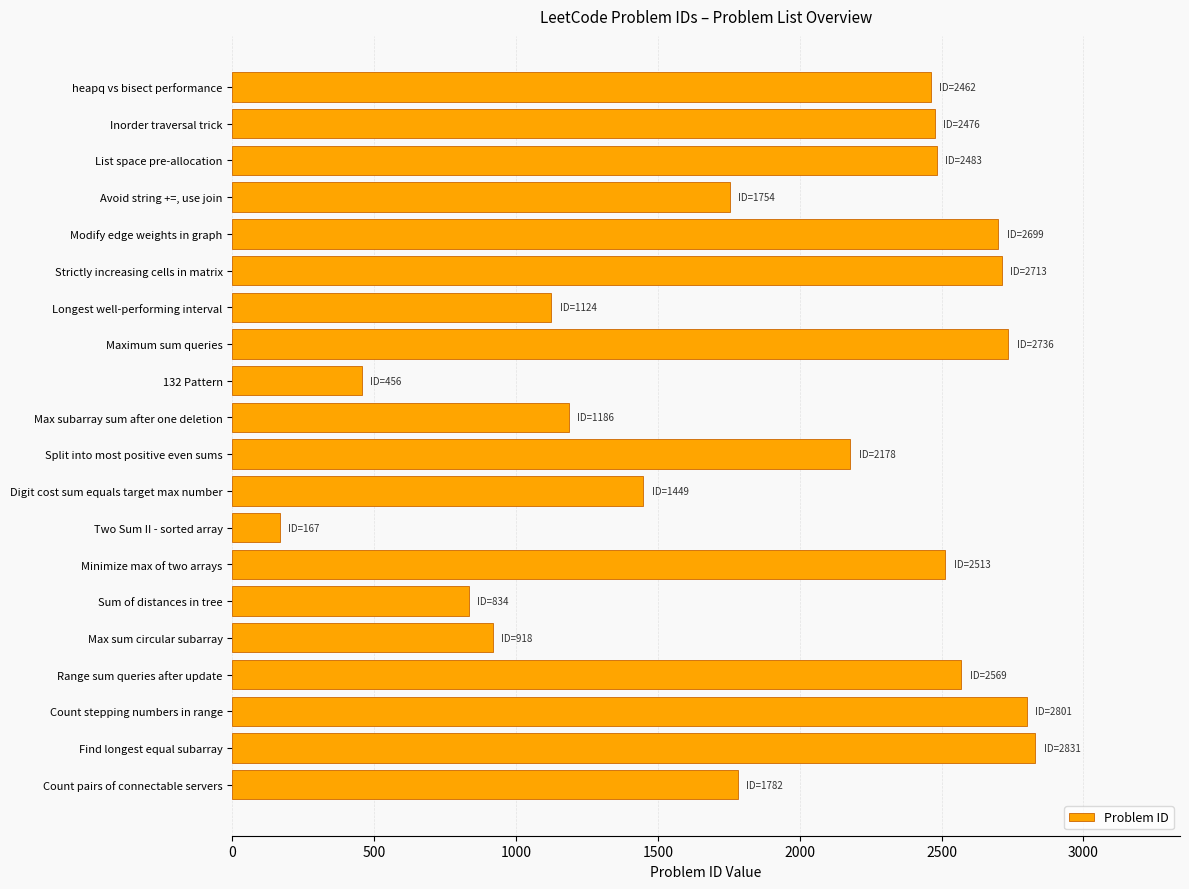

What is the change in value from Modify edge weights in graph to 132 Pattern?

-2243